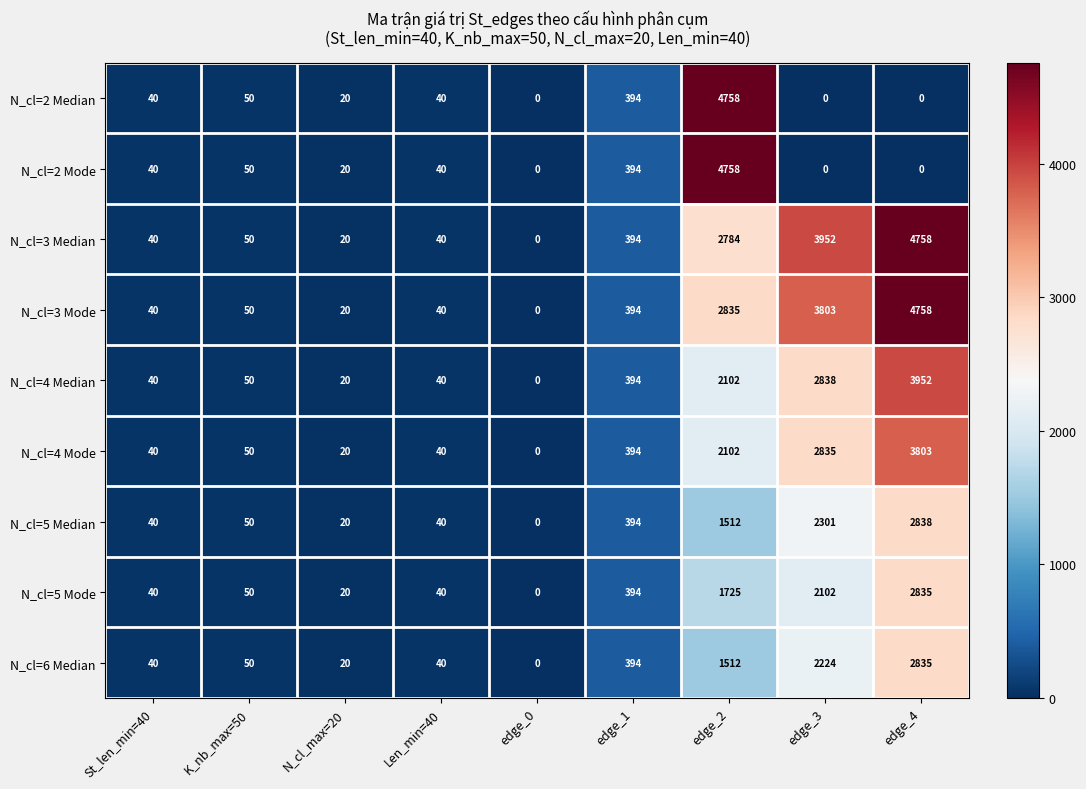

At how many categories does at least one series exceed 3160?

3